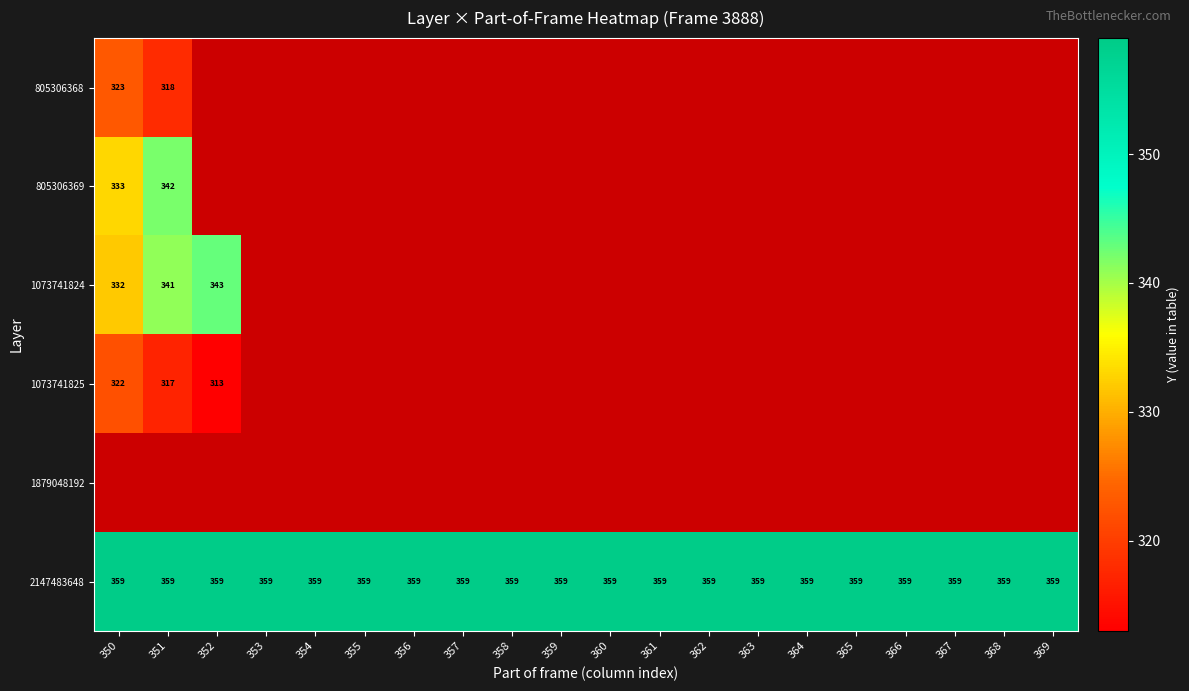

What is the smallest value displayed?

313.0